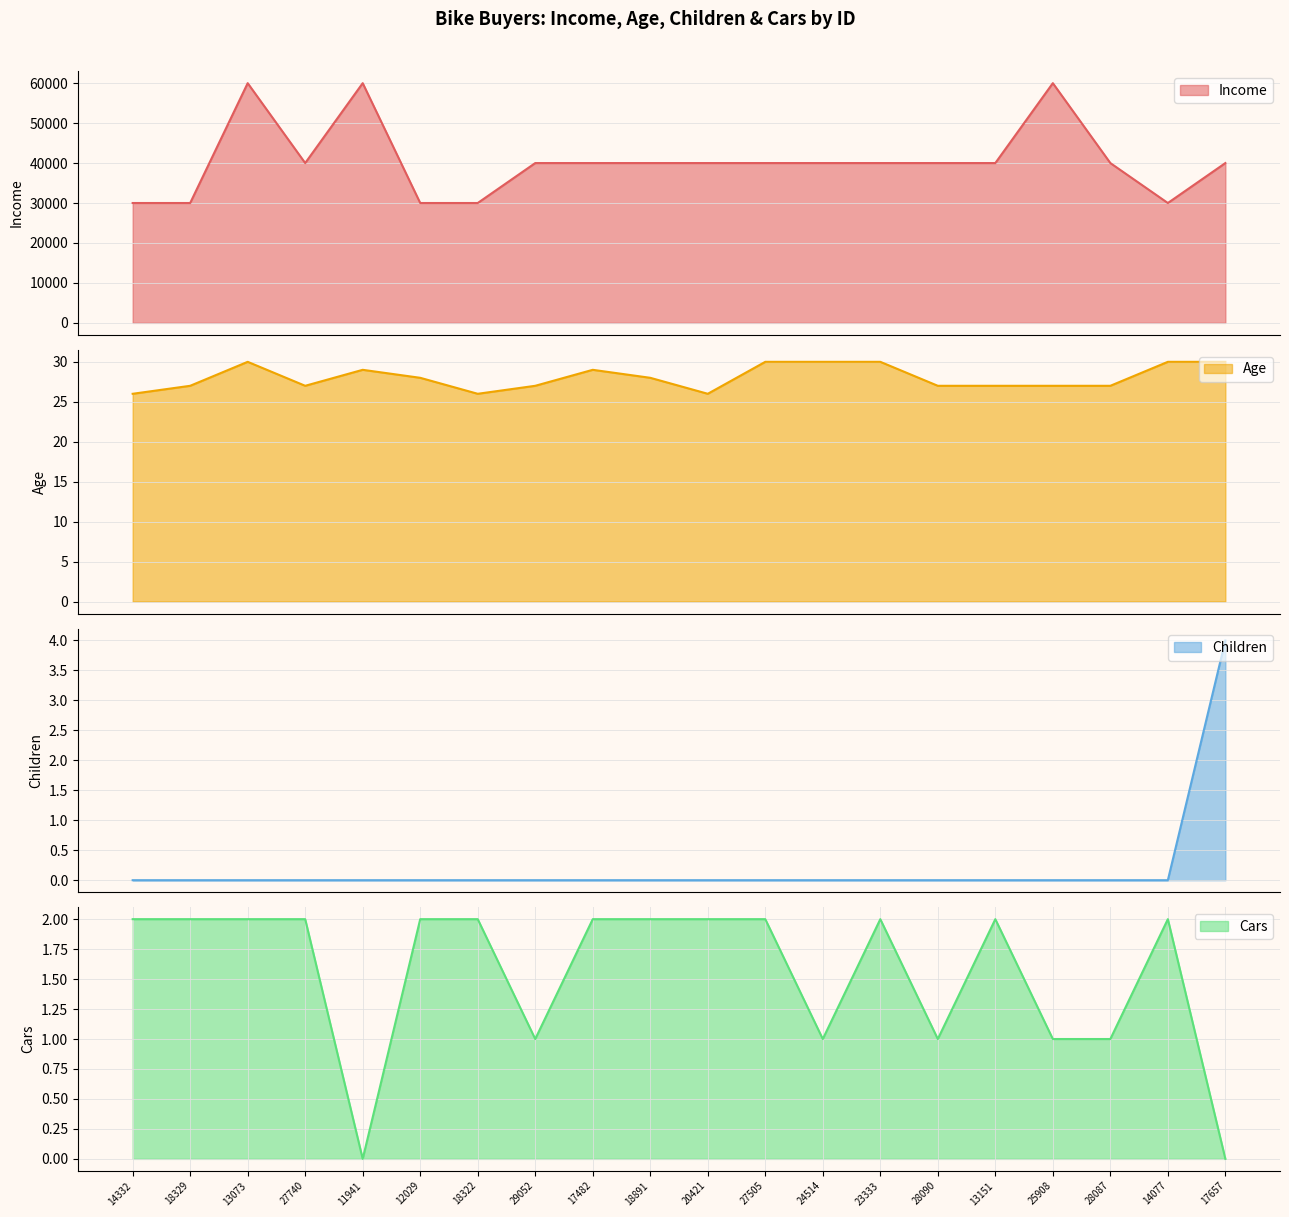

Where does the Age series first go above 28?

13073